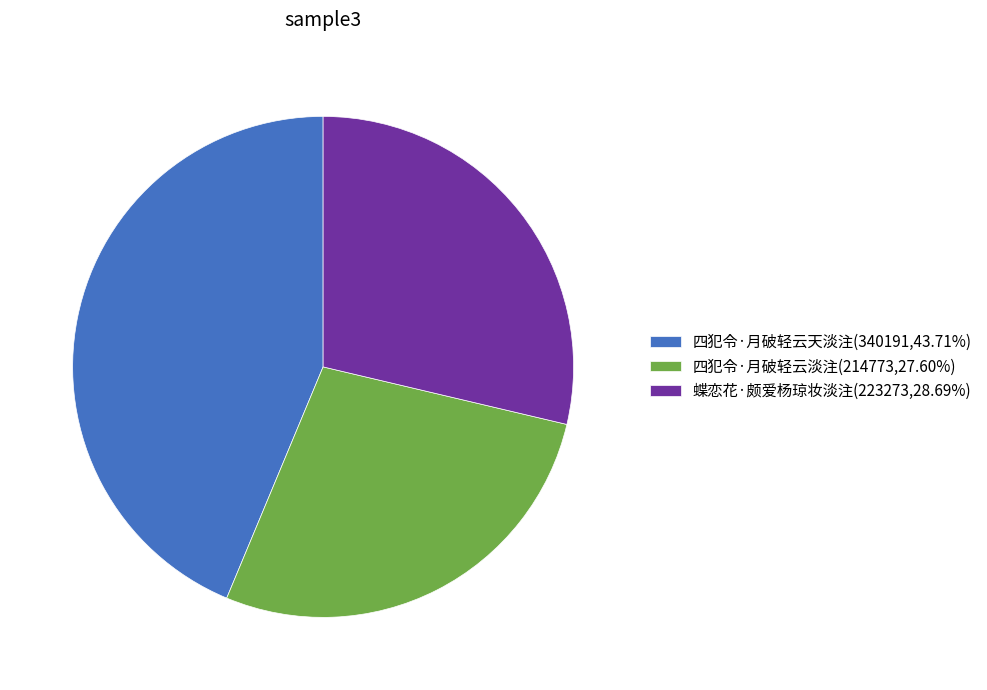

The 四犯令·月破轻云天淡注 slice represents 51% of the pie. True or false?

False